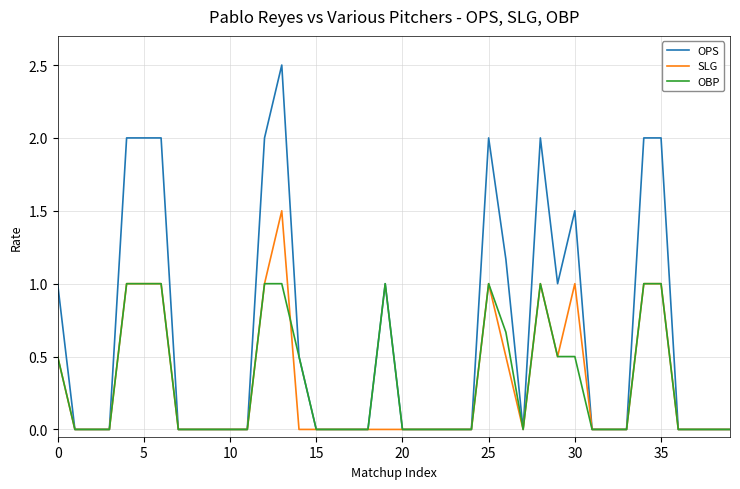

List the series in order of their peak value, highest first.

OPS, SLG, OBP